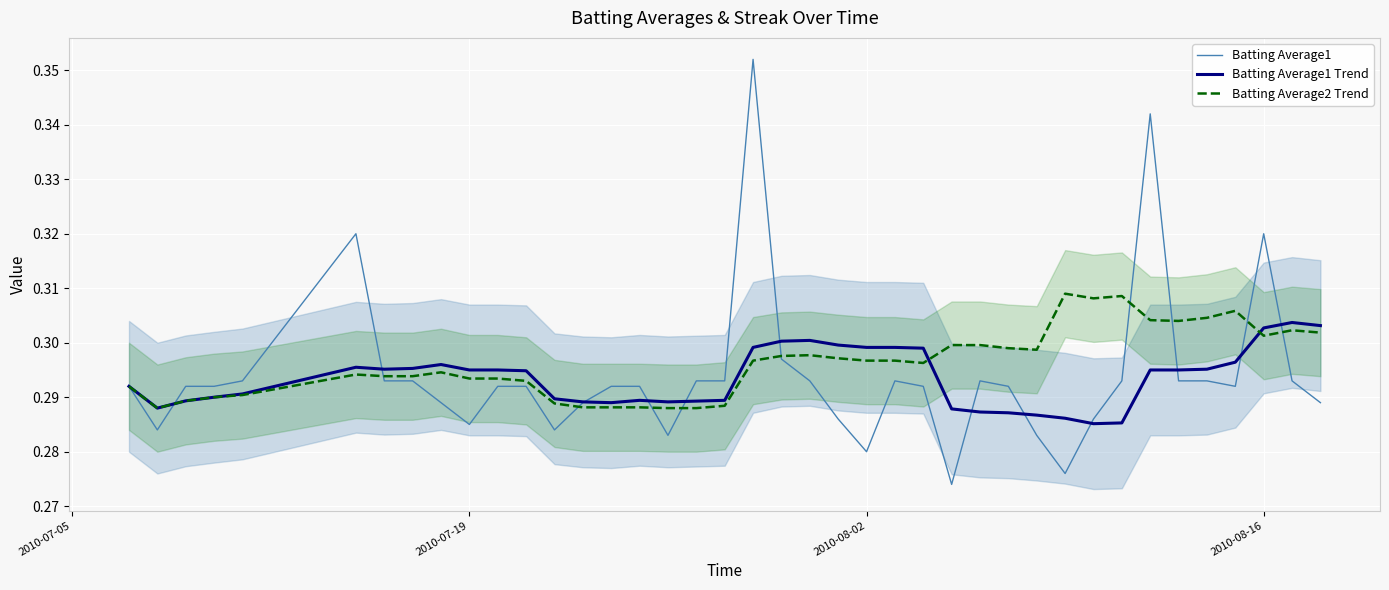

What is the sum of all Batting Average1 values?

11.8